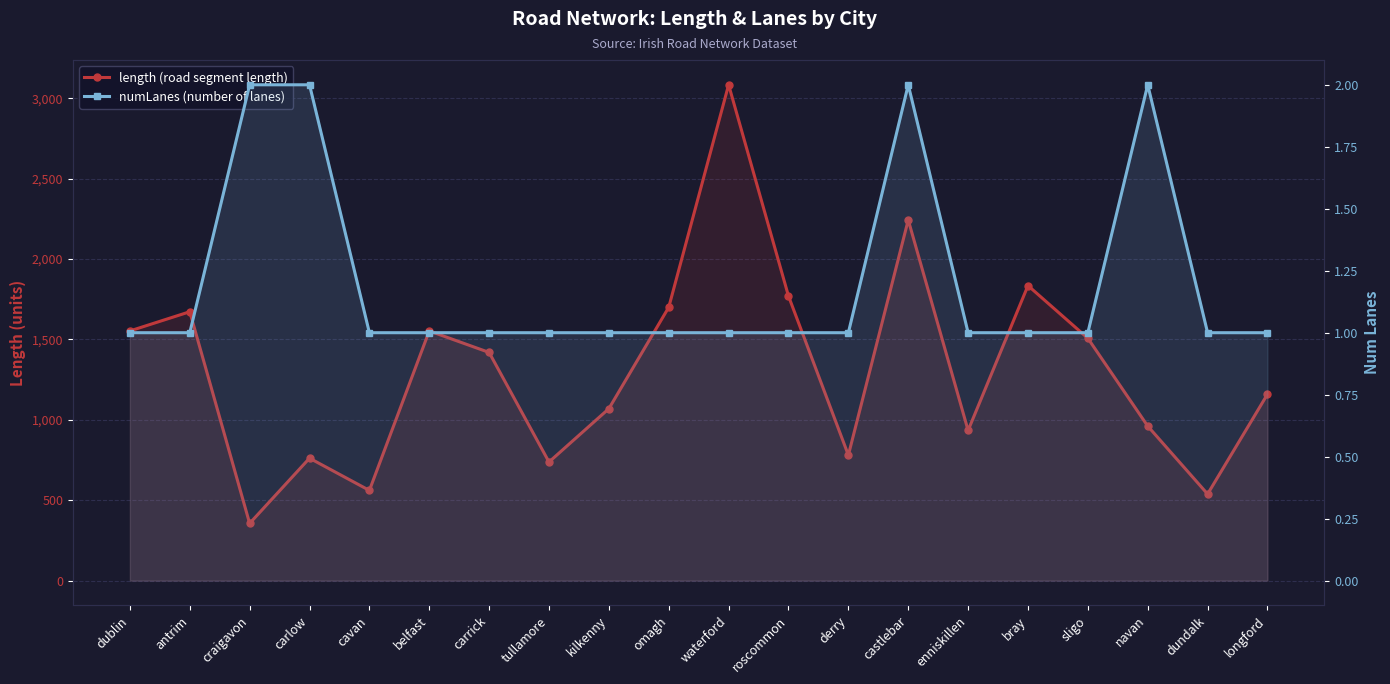

At roscommon, list the series in order from smallest to largest.

numLanes, length